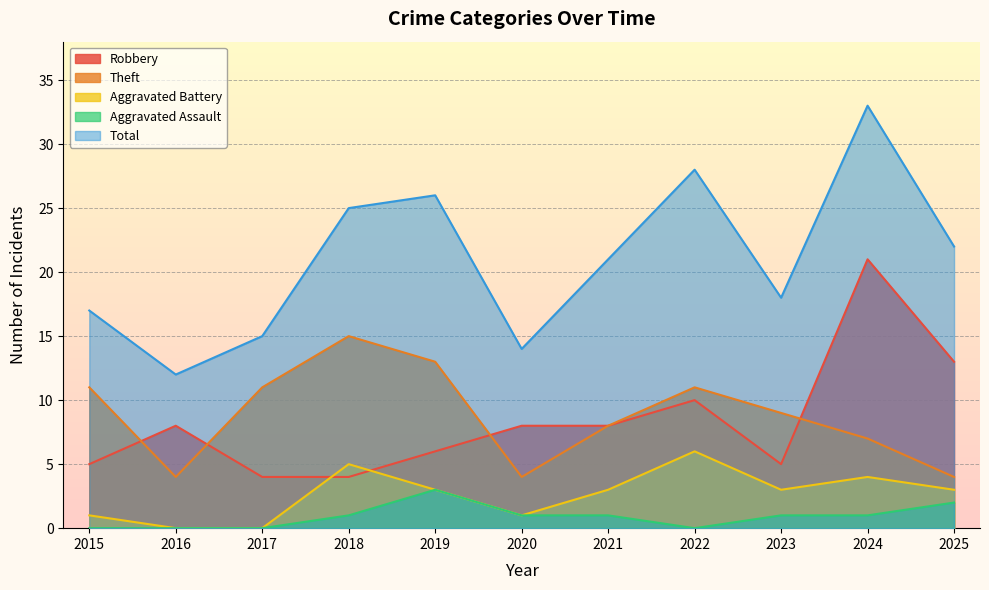

True or false: Total has a value of 15 at 2017.

True